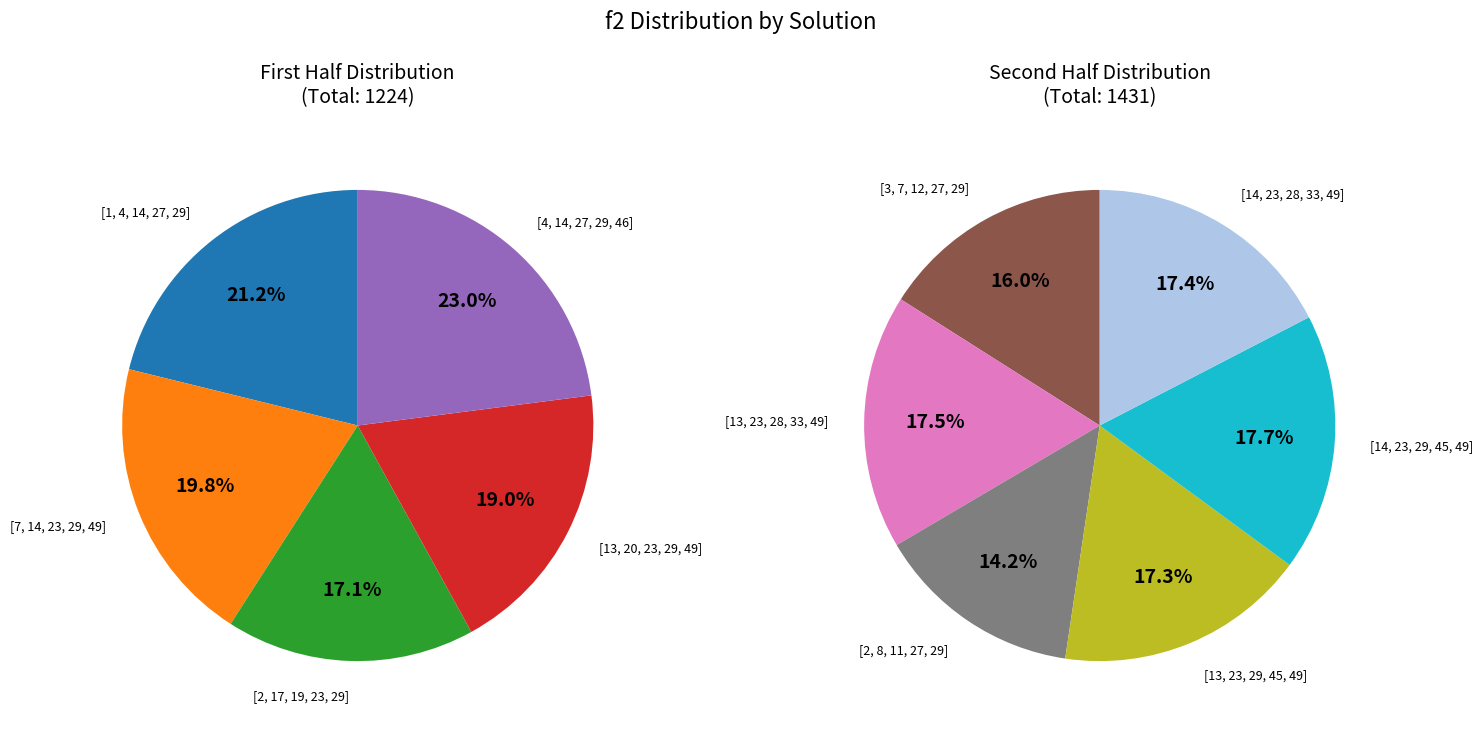

Does any single category account for the majority?

No